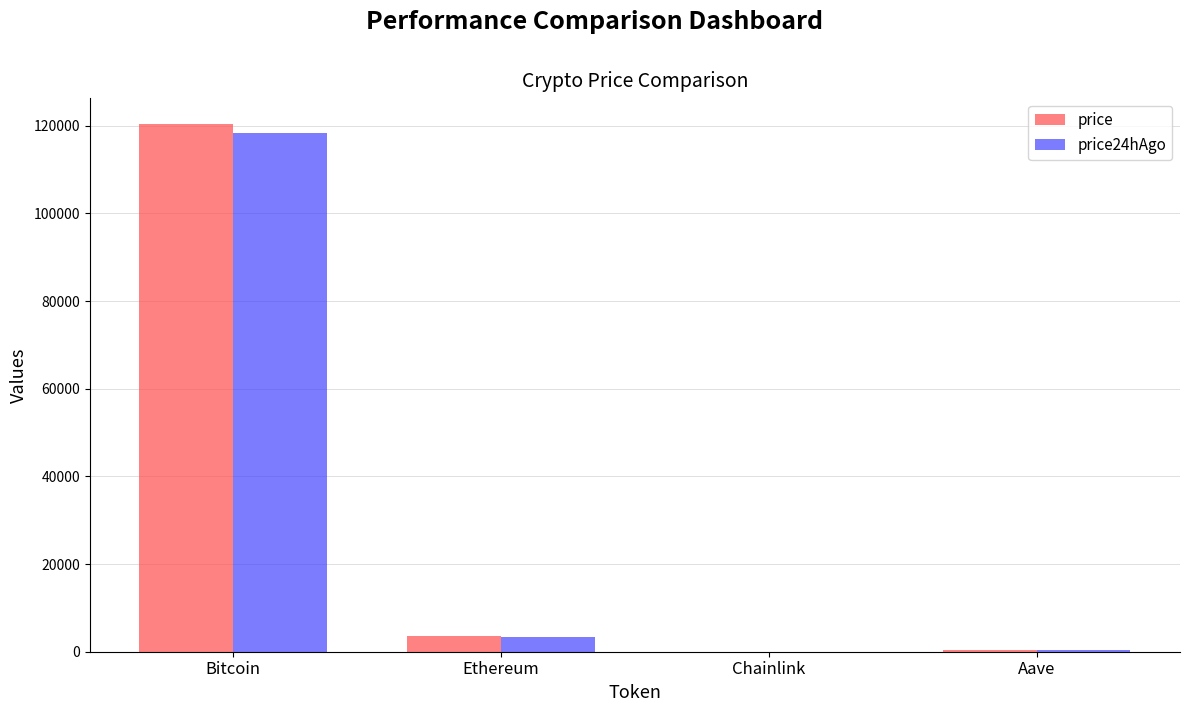

What is the difference between the price values at Chainlink and Bitcoin?

120283.5